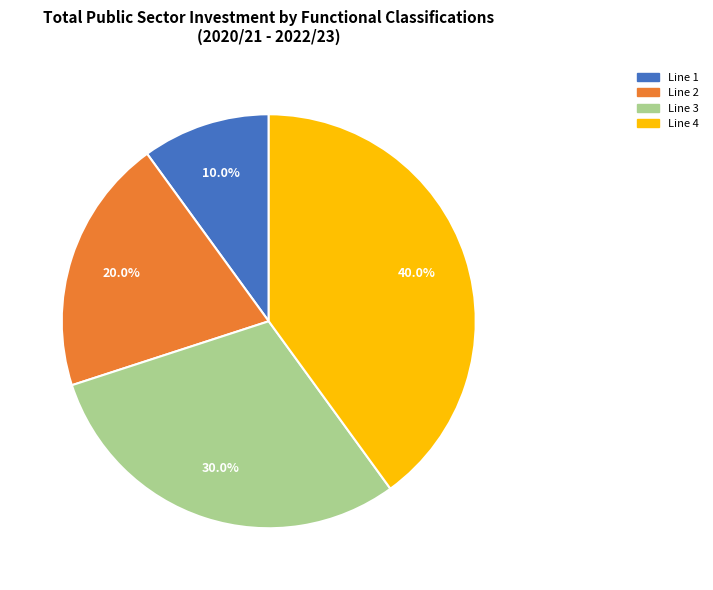

To the nearest percent, what portion does Line 4 represent?

40%